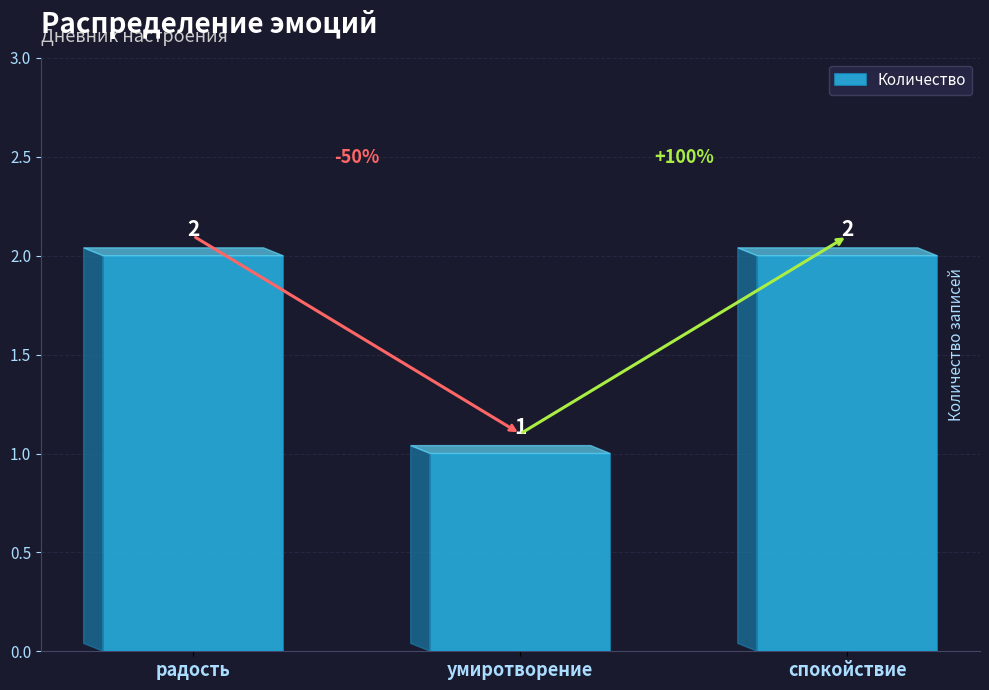

Which category has the lowest value across all series?

умиротворение